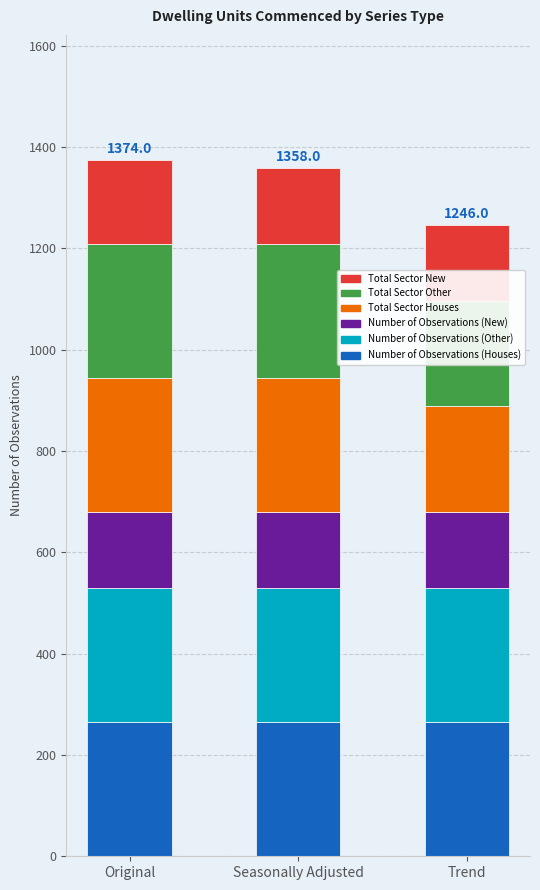

Between Original and Trend, which is larger?

Original